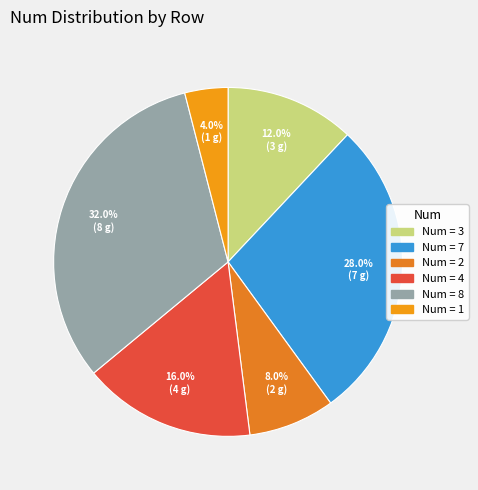

How many segments does this pie chart have?

6